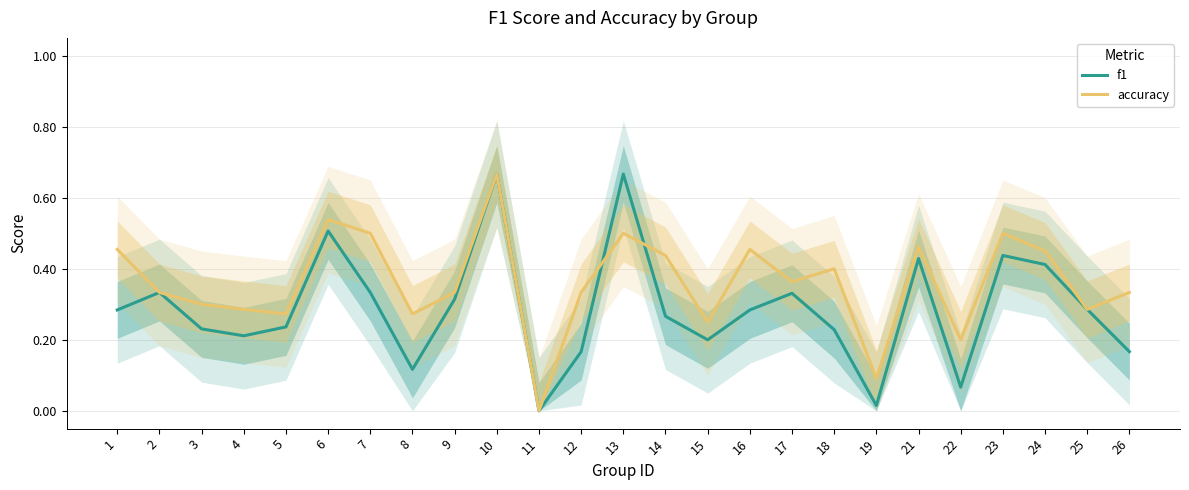

After their last crossing, which series has the higher values: accuracy or f1?

accuracy